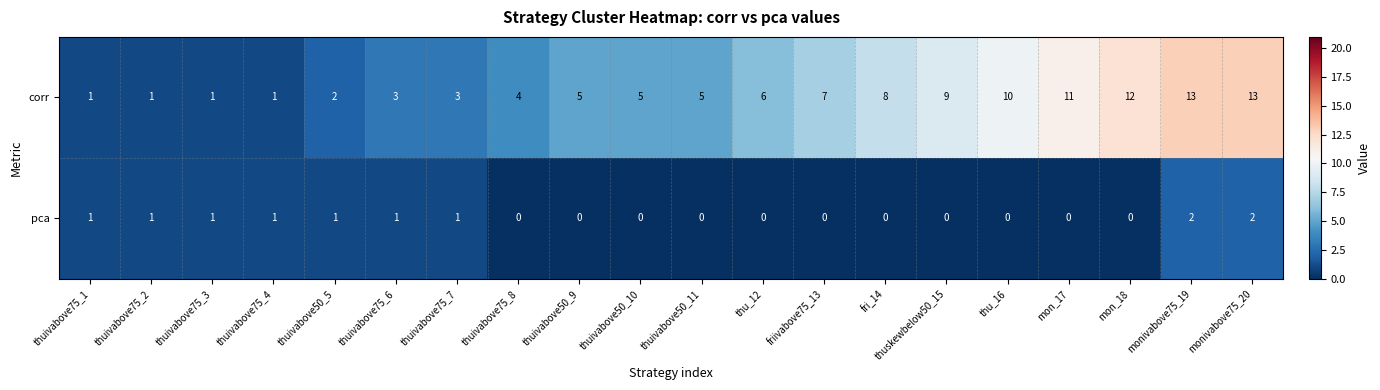

Read the corr value at monivabove75_20, to the nearest 10.

10